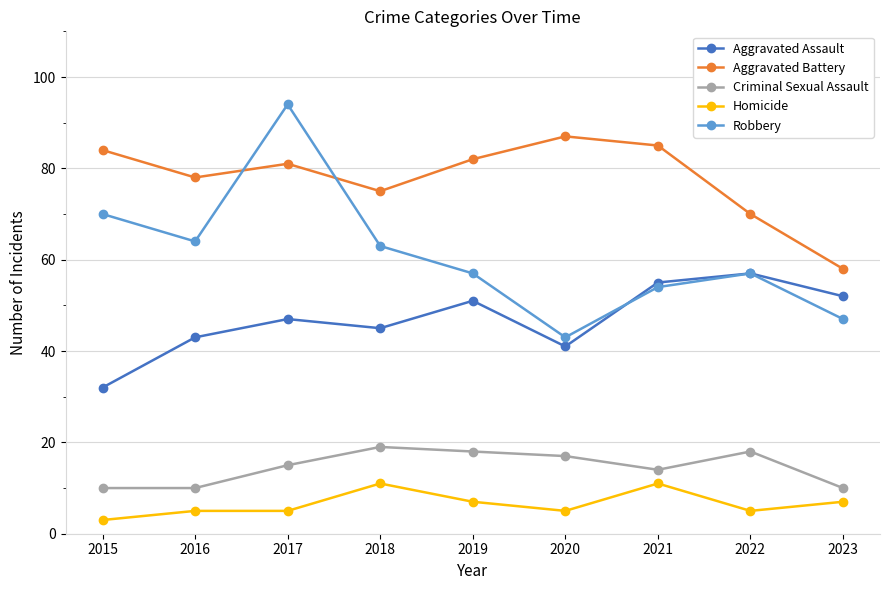

Reading left to right, extract all data points from this chart.

Aggravated Assault: 32	43	47	45	51	41	55	57	52
Aggravated Battery: 84	78	81	75	82	87	85	70	58
Criminal Sexual Assault: 10	10	15	19	18	17	14	18	10
Homicide: 3	5	5	11	7	5	11	5	7
Robbery: 70	64	94	63	57	43	54	57	47